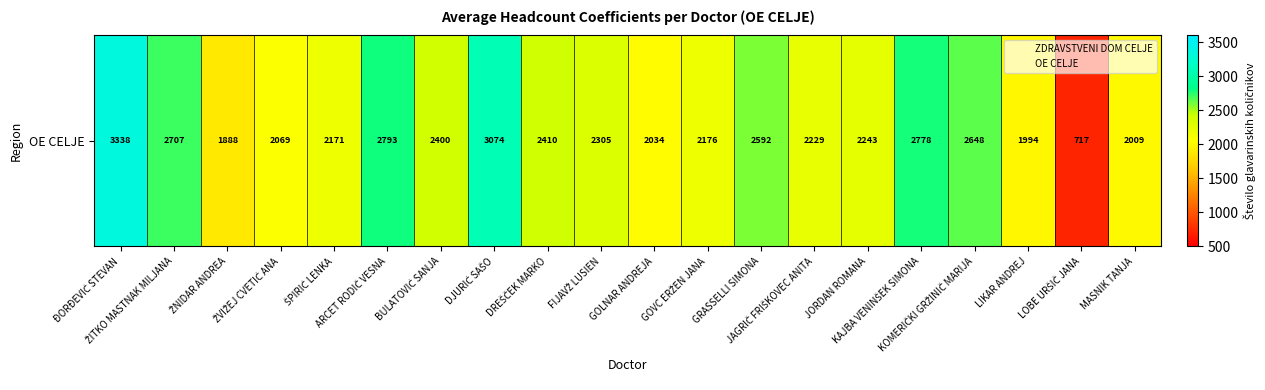

Approximately how many times larger is the value at FIJAVŽ LUSIEN compared to LOBE URŠIČ JANA?

3.2